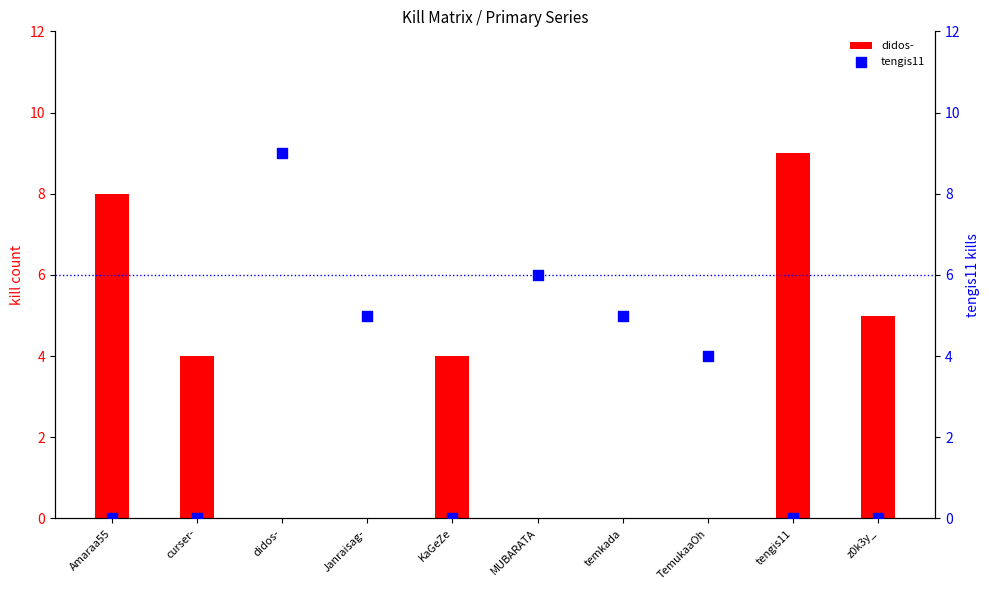

What are all the series names shown in the legend?

didos-, tengis11